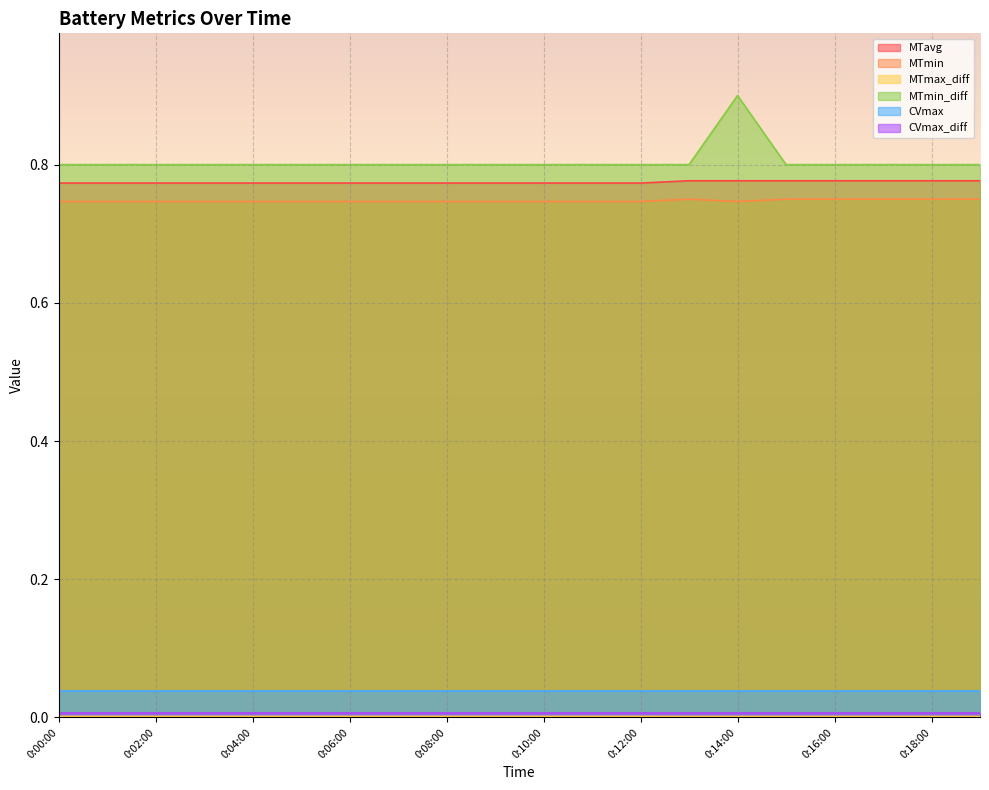

True or false: MTmin and MTmin_diff intersect in this chart.

False